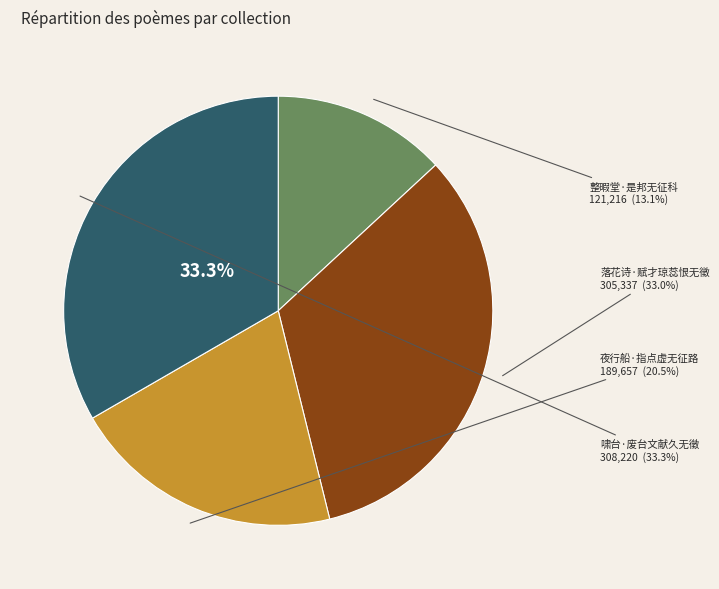

What is the smallest slice in the pie chart?

整暇堂·是邦无征科